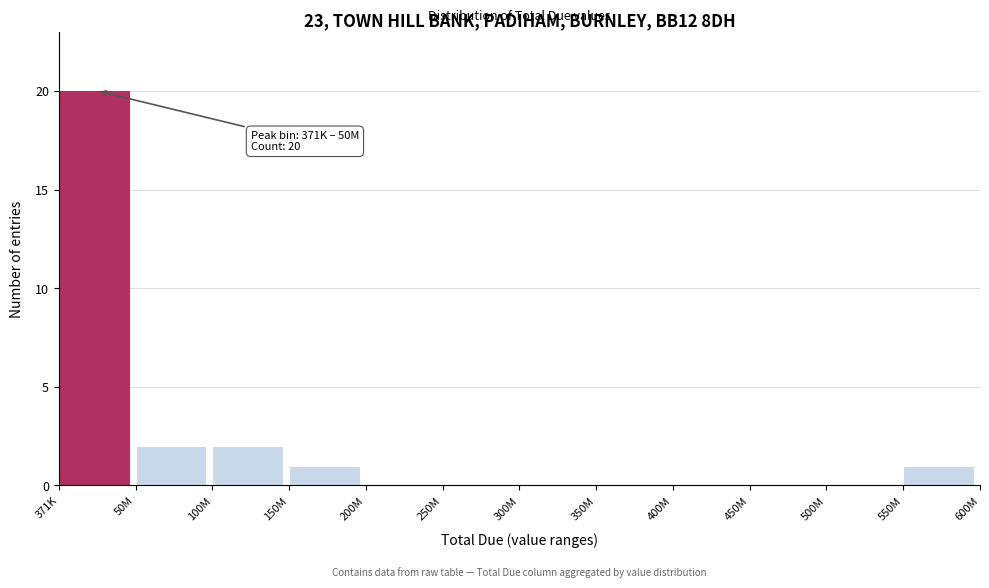

Reading left to right, list all the values displayed in this chart.

371K=20	50M=2	100M=2	150M=1	200M=0	250M=0	300M=0	350M=0	400M=0	450M=0	500M=0	550M=1